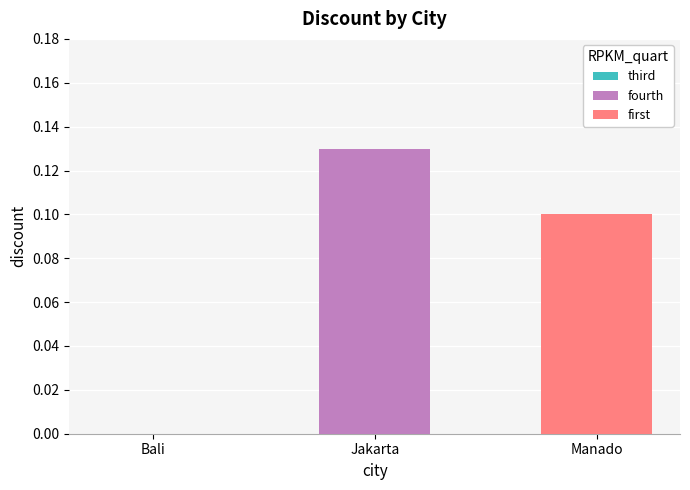

List the series in order of their peak value, highest first.

fourth, first